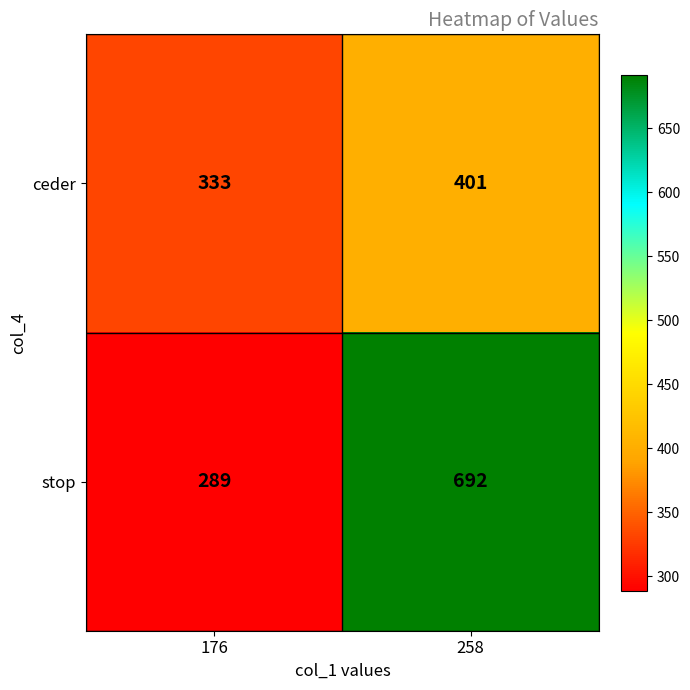

Reading left to right, list all the values displayed in this chart.

ceder: 176=333	258=401
stop: 176=289	258=692